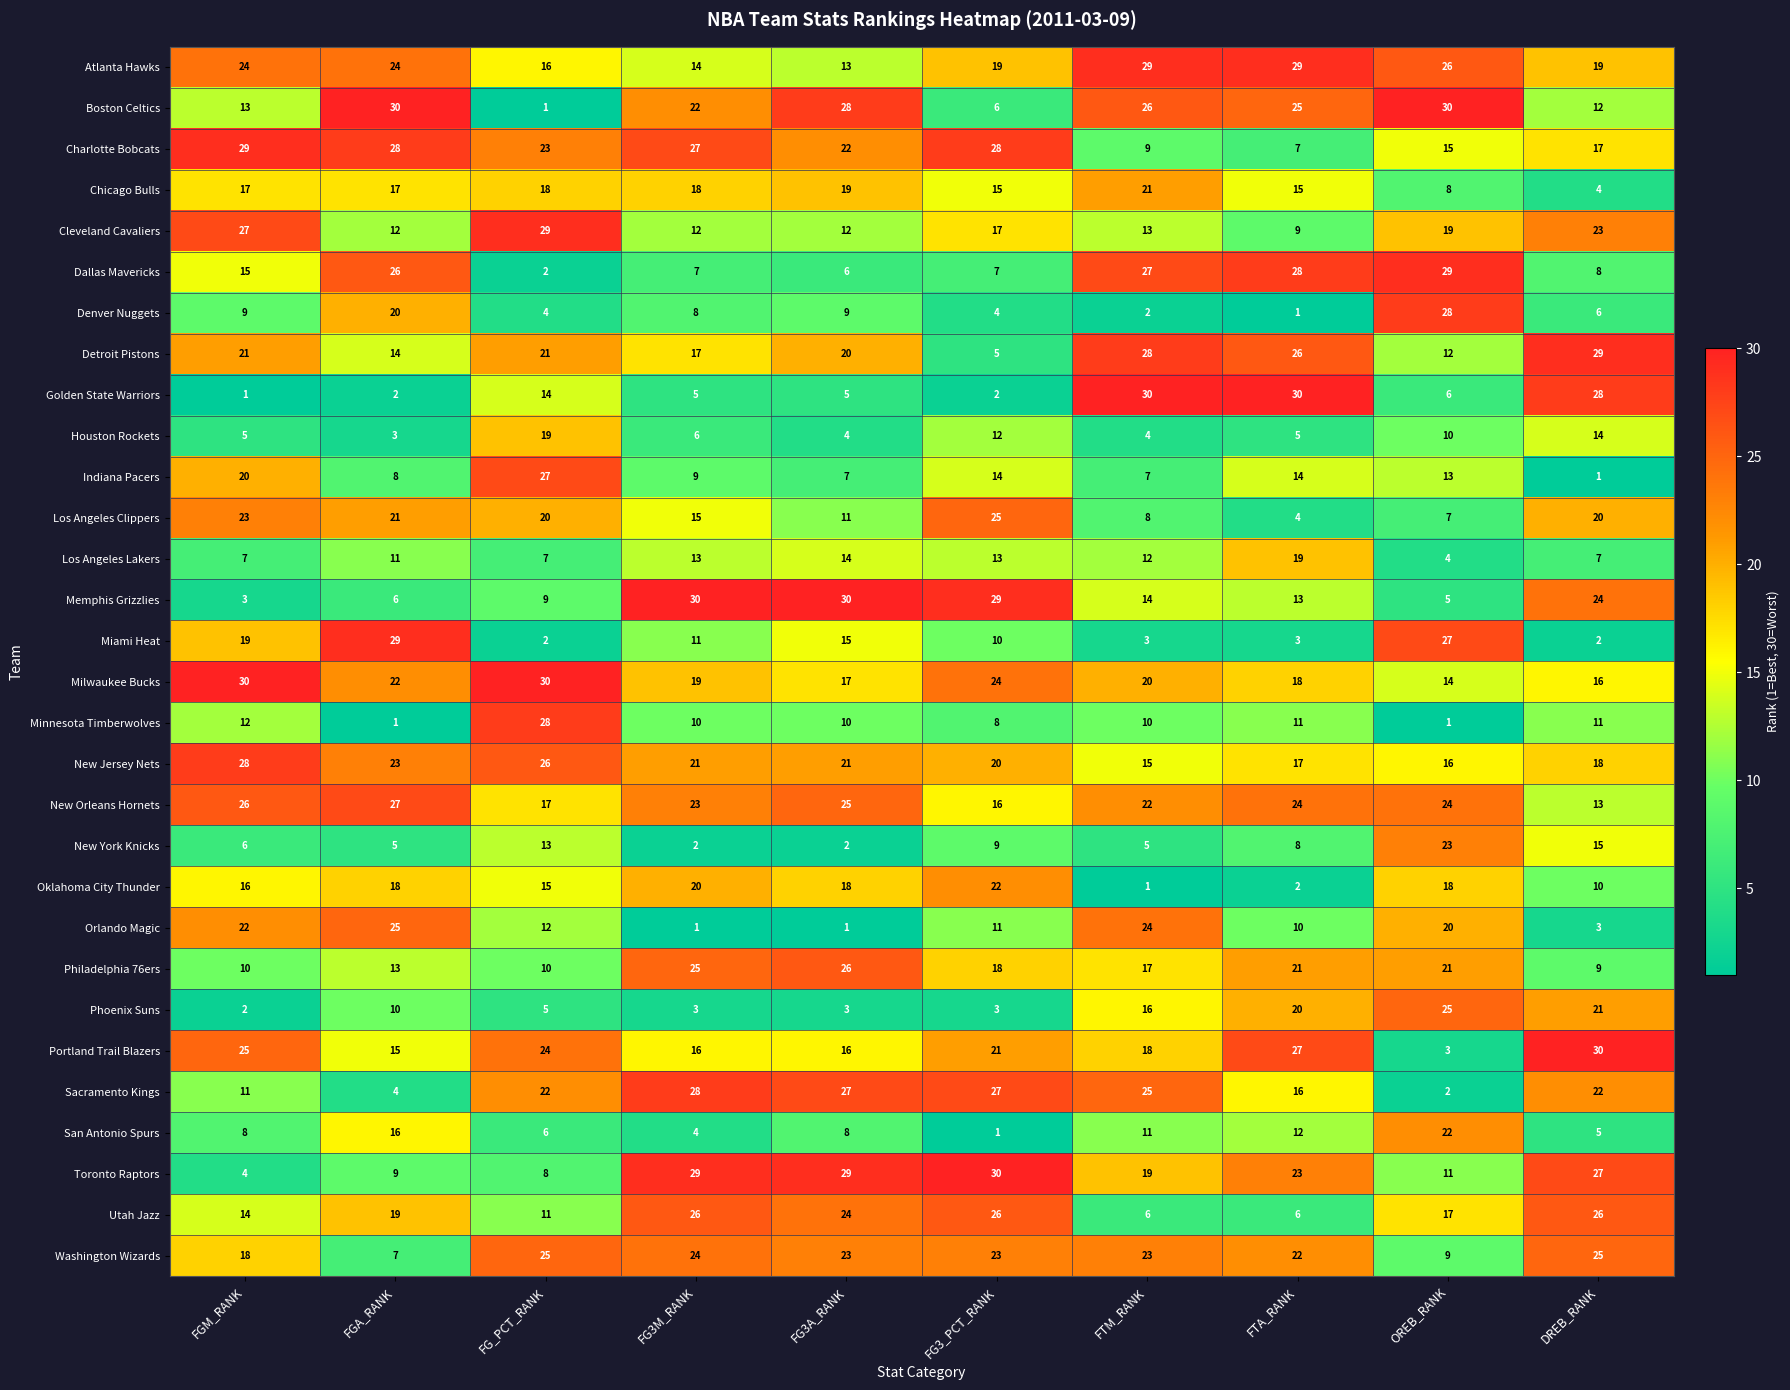

Rank the series at OREB_RANK from lowest to highest value.

Minnesota Timberwolves, Sacramento Kings, Portland Trail Blazers, Los Angeles Lakers, Memphis Grizzlies, Golden State Warriors, Los Angeles Clippers, Chicago Bulls, Washington Wizards, Houston Rockets, Toronto Raptors, Detroit Pistons, Indiana Pacers, Milwaukee Bucks, Charlotte Bobcats, New Jersey Nets, Utah Jazz, Oklahoma City Thunder, Cleveland Cavaliers, Orlando Magic, Philadelphia 76ers, San Antonio Spurs, New York Knicks, New Orleans Hornets, Phoenix Suns, Atlanta Hawks, Miami Heat, Denver Nuggets, Dallas Mavericks, Boston Celtics